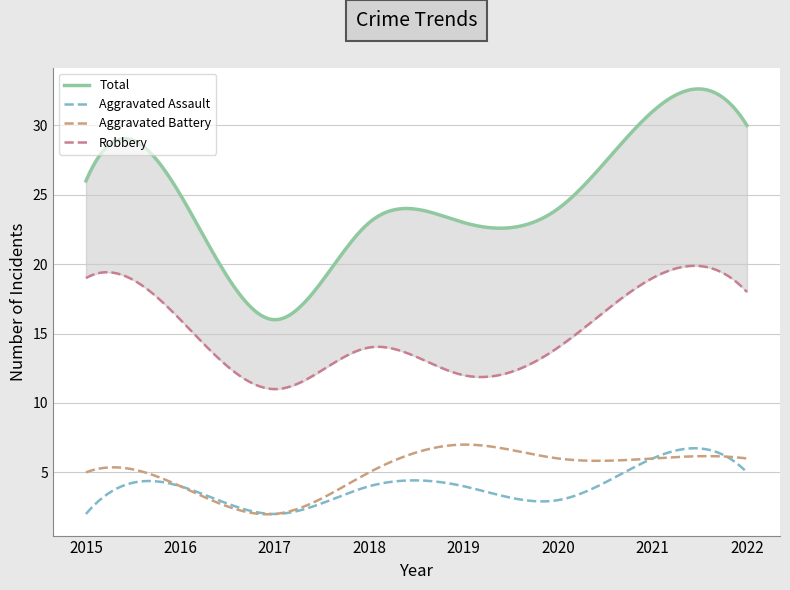

Rank the categories by Total value from lowest to highest.

2017, 2018, 2019, 2020, 2016, 2015, 2022, 2021